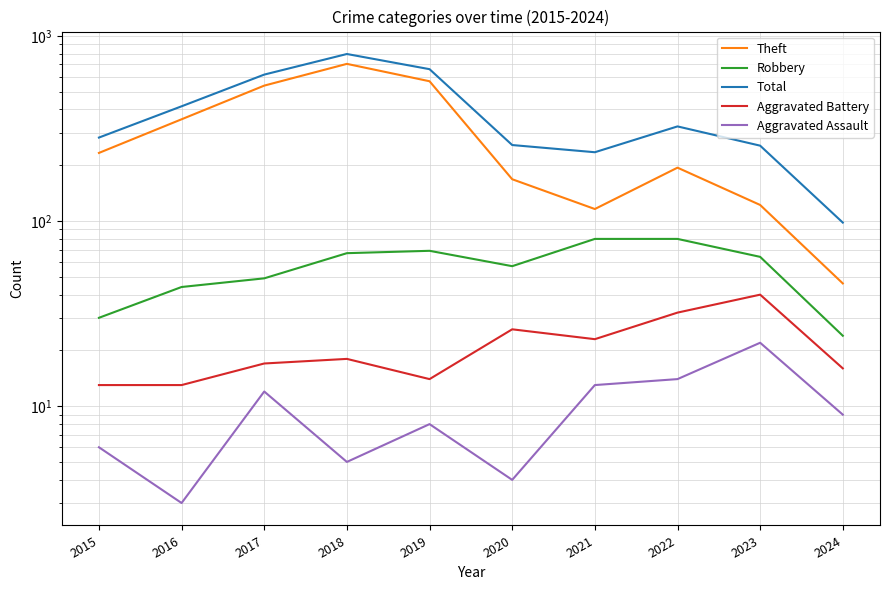

Count the number of data series in this chart.

5